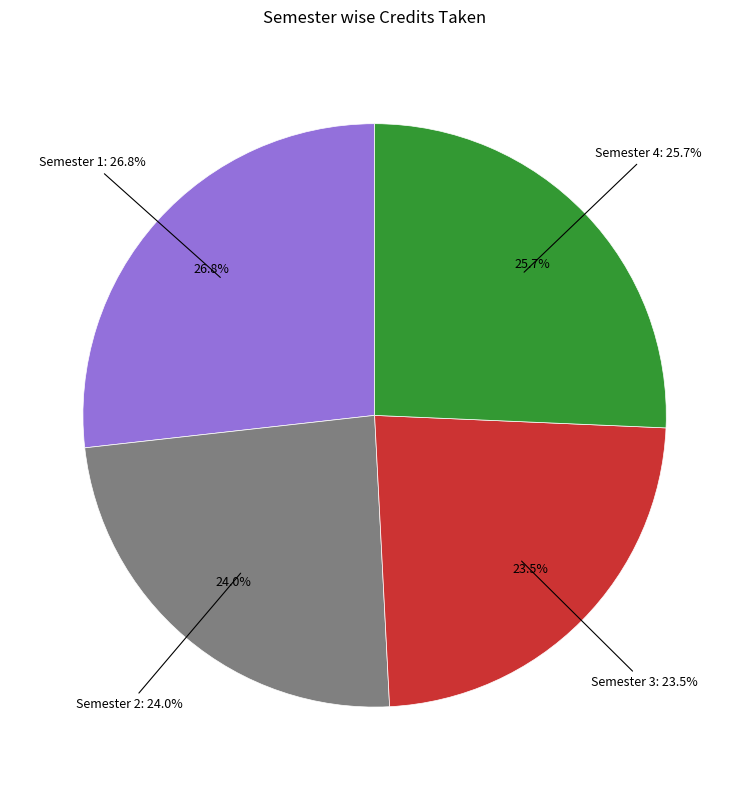

True or false: Semester 2 accounts for 24% of the total.

True